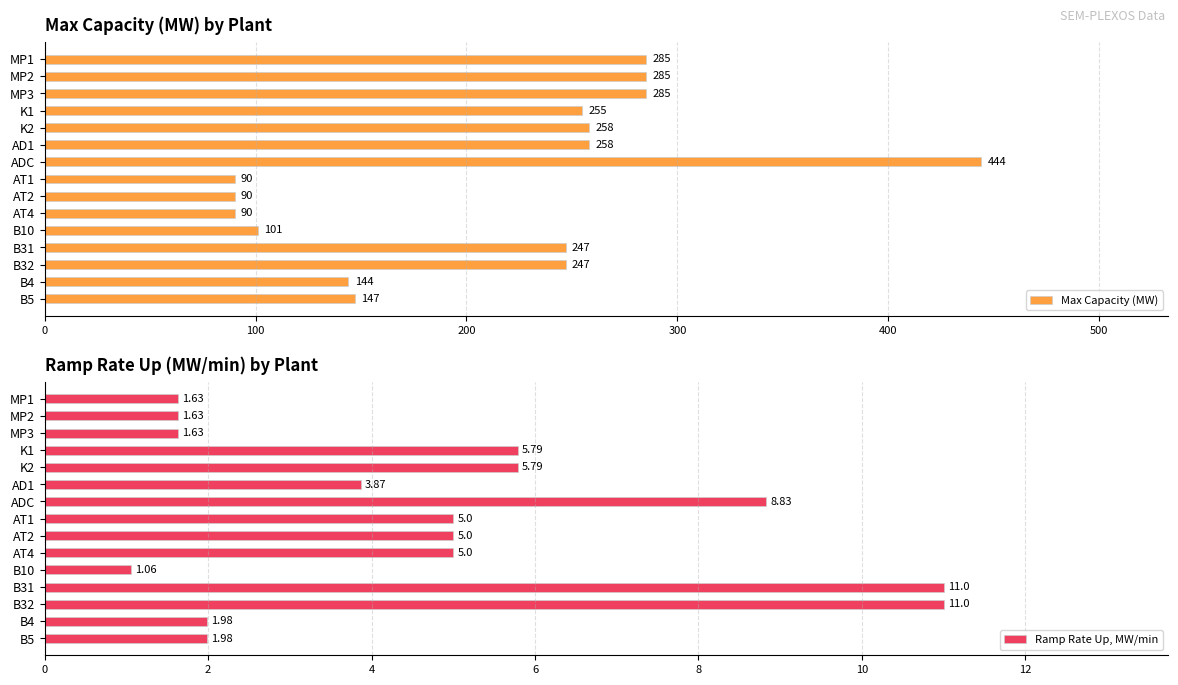

What is the difference between the maximum and minimum values in the Max Capacity (MW) series?

354